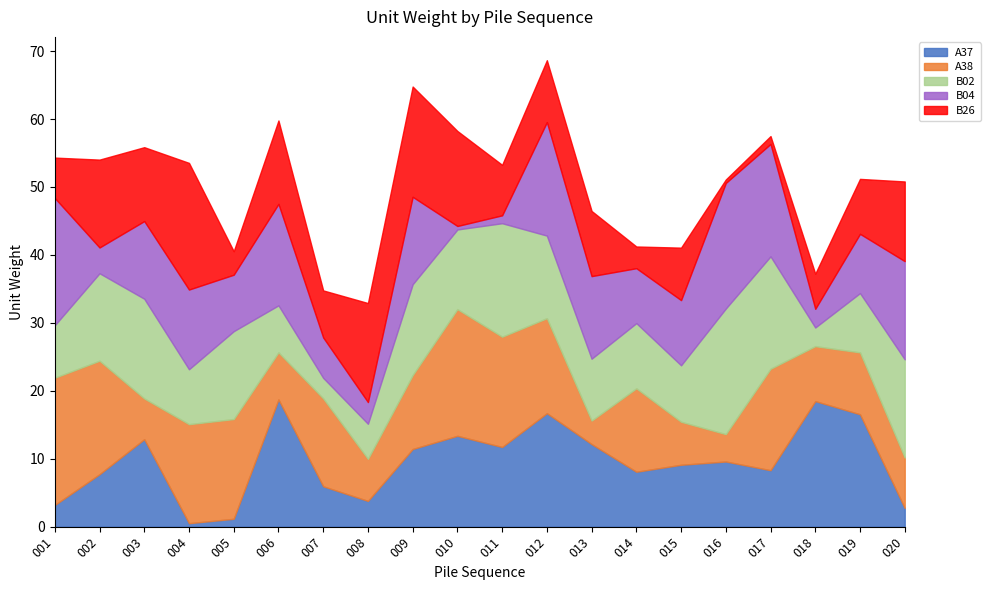

What is the value of the A38 point at the 4th from the left?

14.6